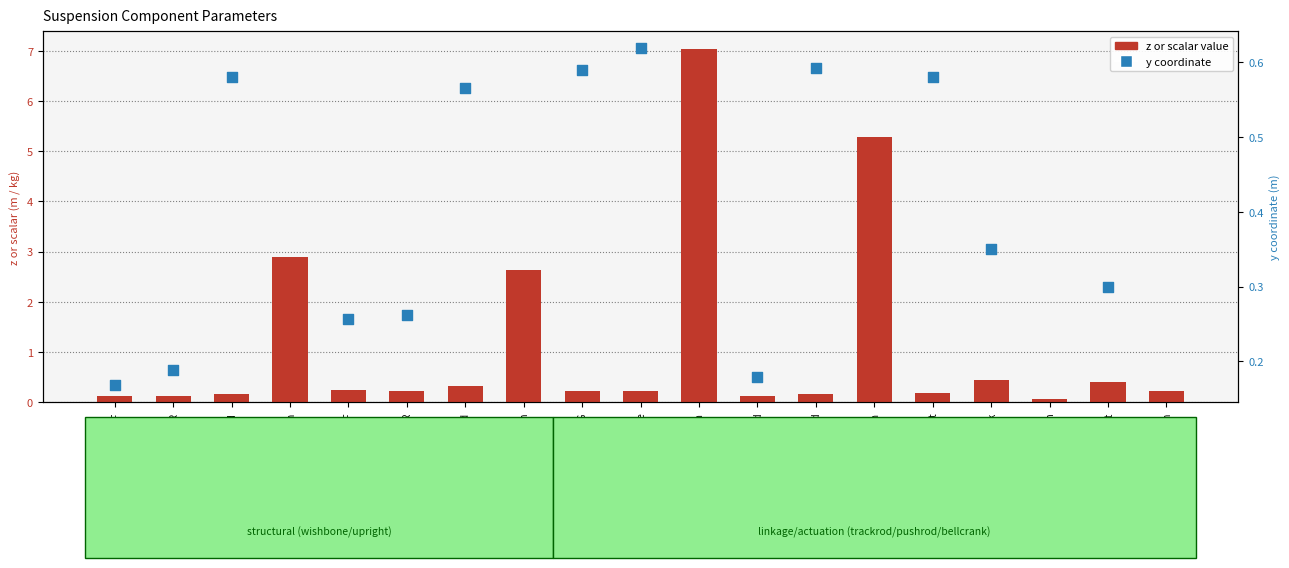

Which series has the largest total across all categories?

z or scalar value